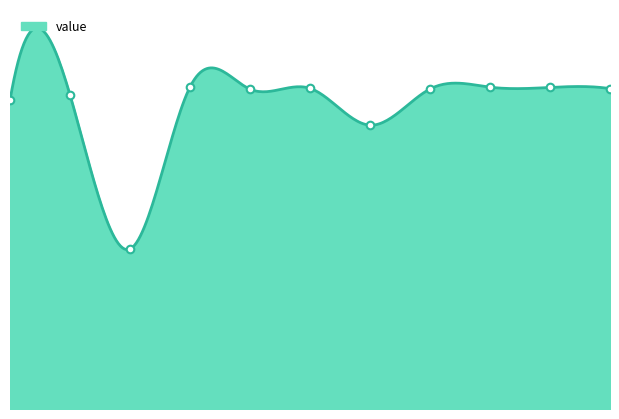

What is the change in value from 2025-03-31 to 2025-04-04?

-8.1